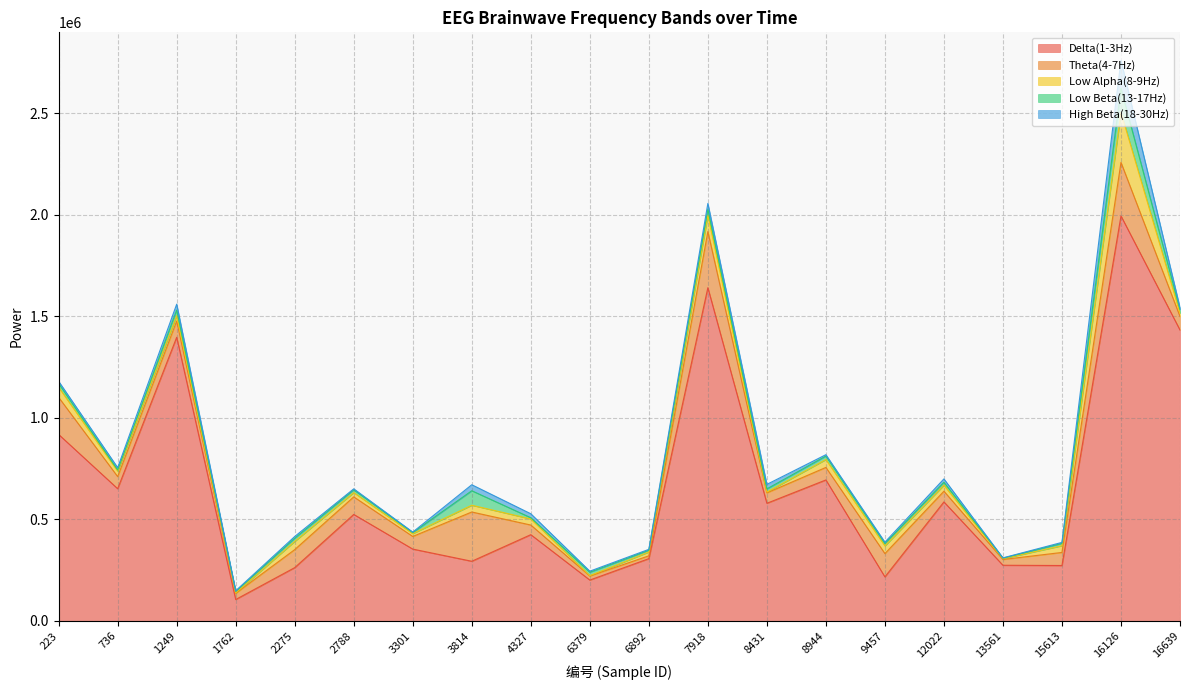

What are all the series names shown in the legend?

Delta(1-3Hz), Theta(4-7Hz), Low Alpha(8-9Hz), Low Beta(13-17Hz), High Beta(18-30Hz)